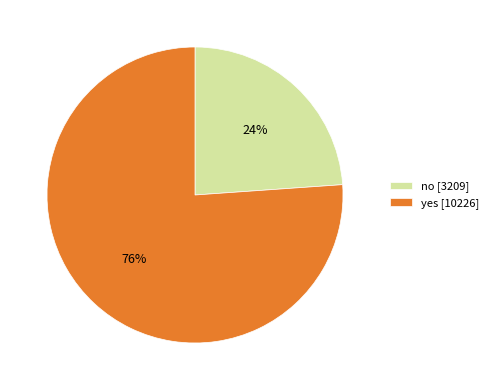

Approximately how many times larger is the value at yes compared to no?

3.2